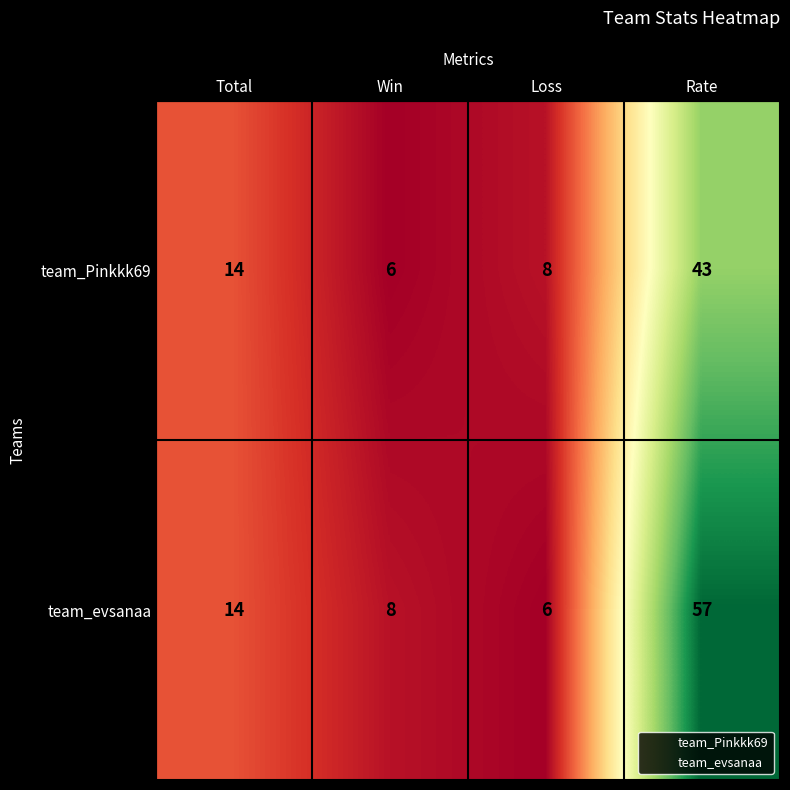

Which series has the widest spread of values?

team_evsanaa